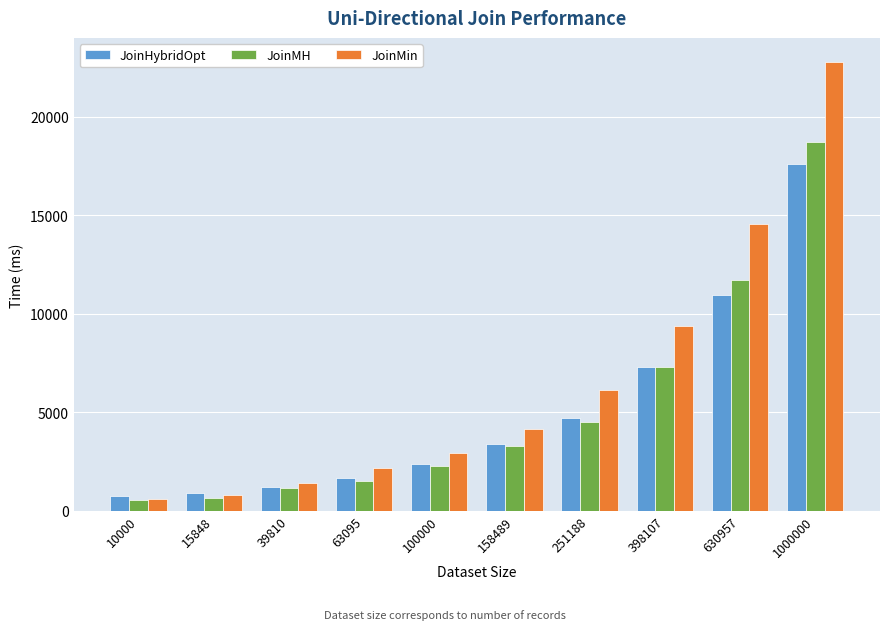

Which series changed the most between 100000 and 630957?

JoinMin